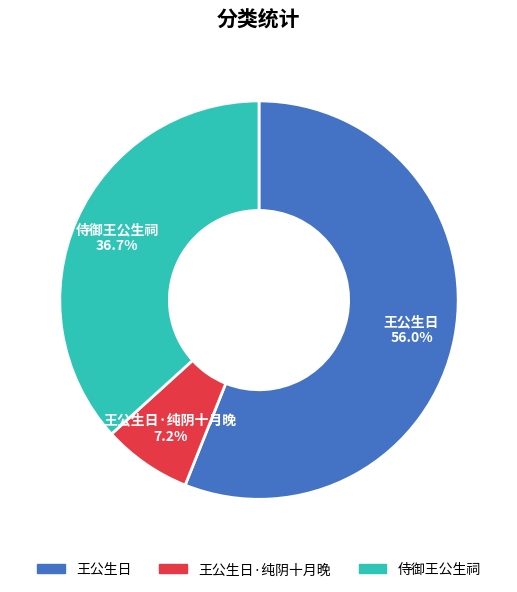

Rank the categories by value from highest to lowest.

王公生日, 侍御王公生祠, 王公生日·纯阴十月晚